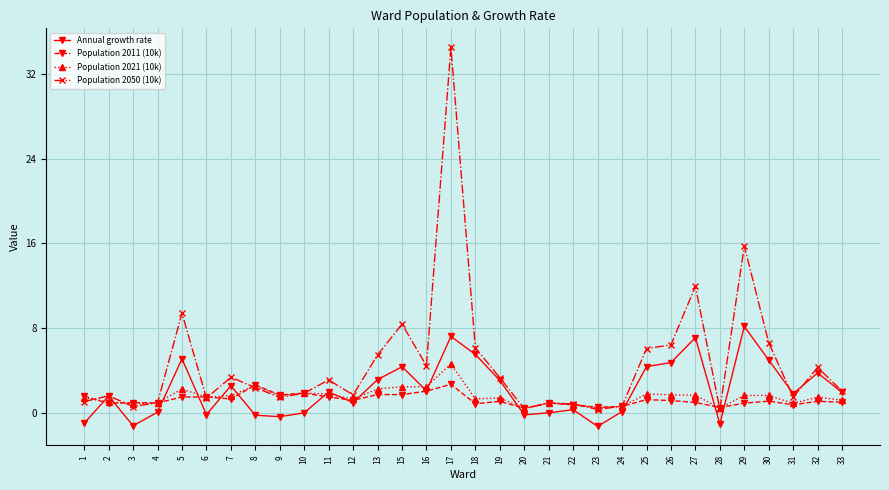

At 25, list the series in order from largest to smallest.

Population 2050 (10k), Annual growth rate, Population 2021 (10k), Population 2011 (10k)